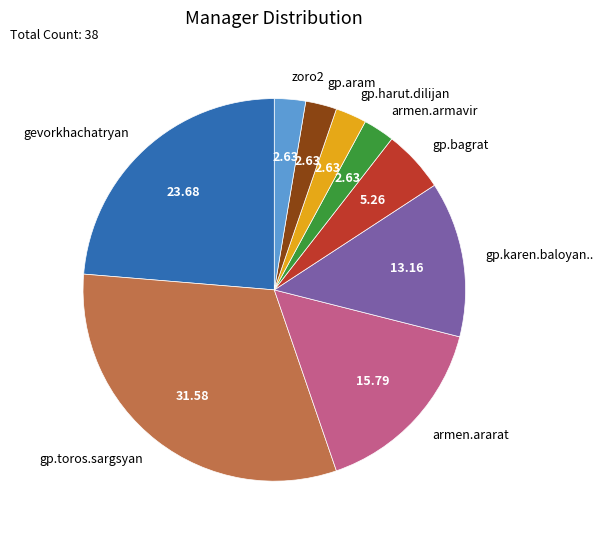

Is there any slice that represents more than half of the pie?

No